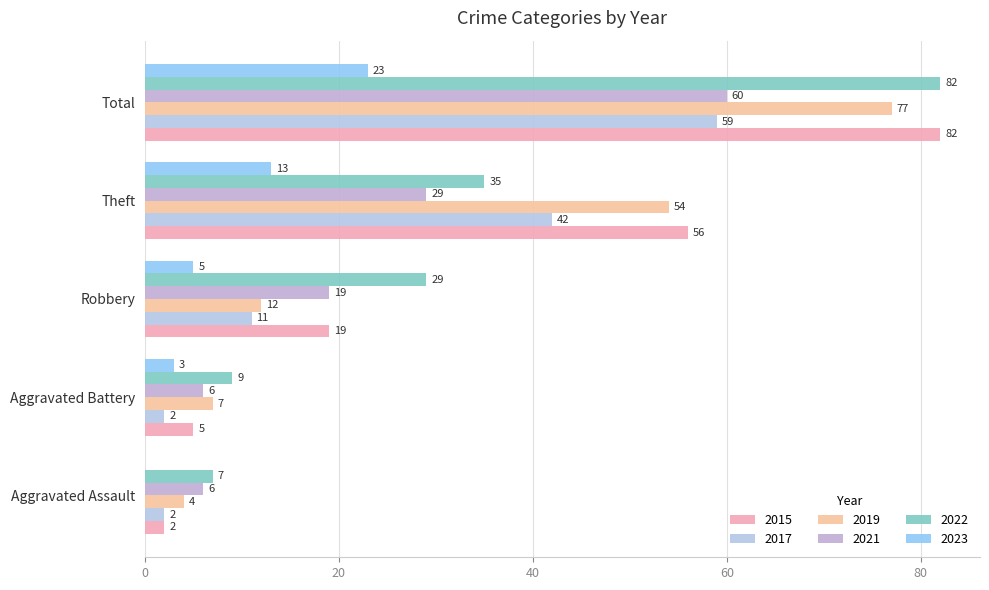

Is it true that 2023 equals 2 at Aggravated Battery?

False